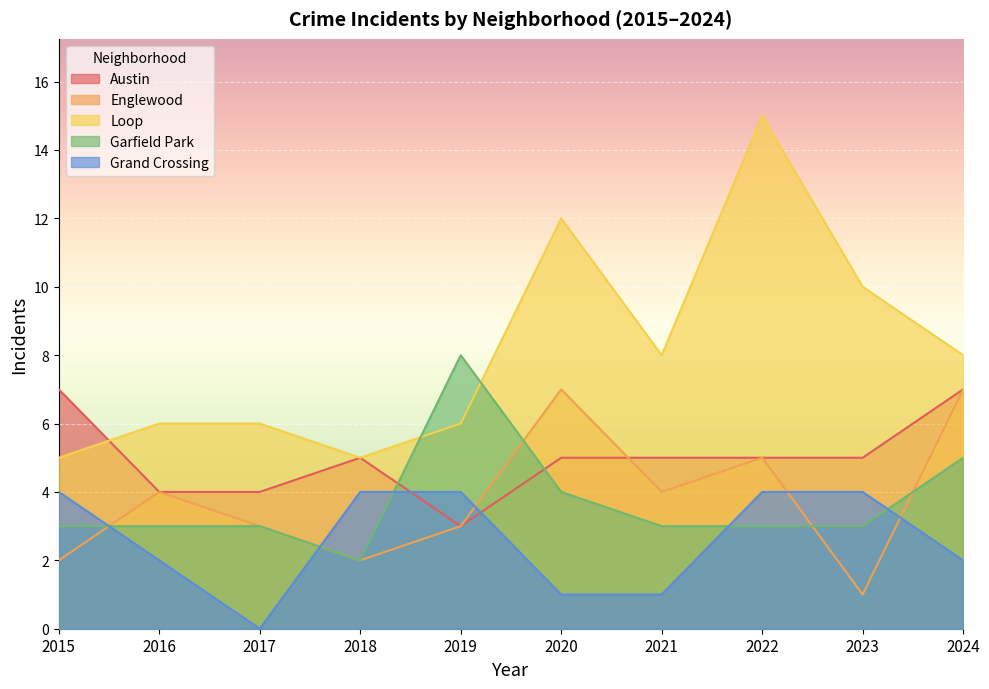

What is the minimum value for Englewood?

1